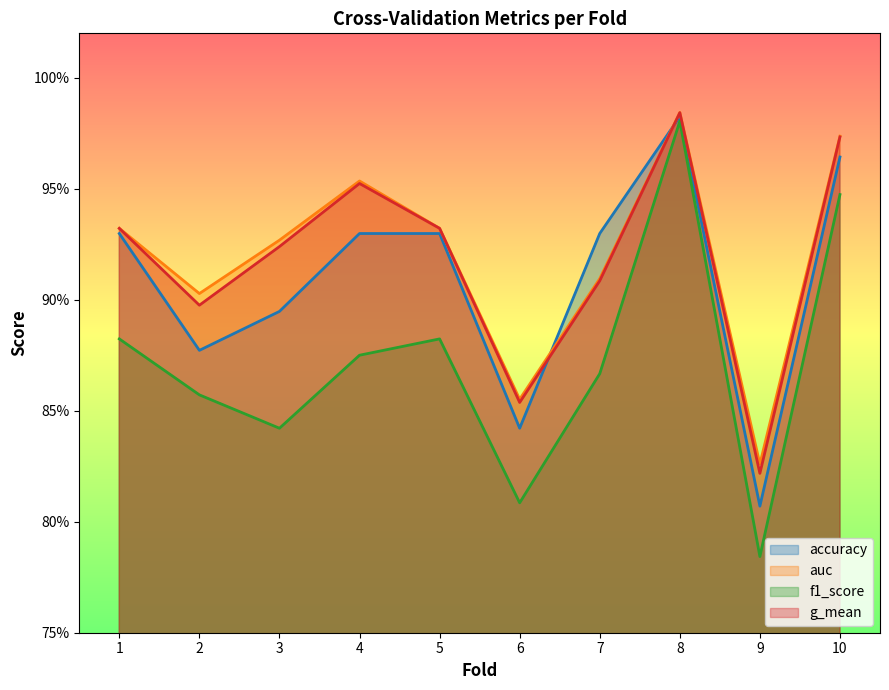

Where is the first local maximum for g_mean?

4